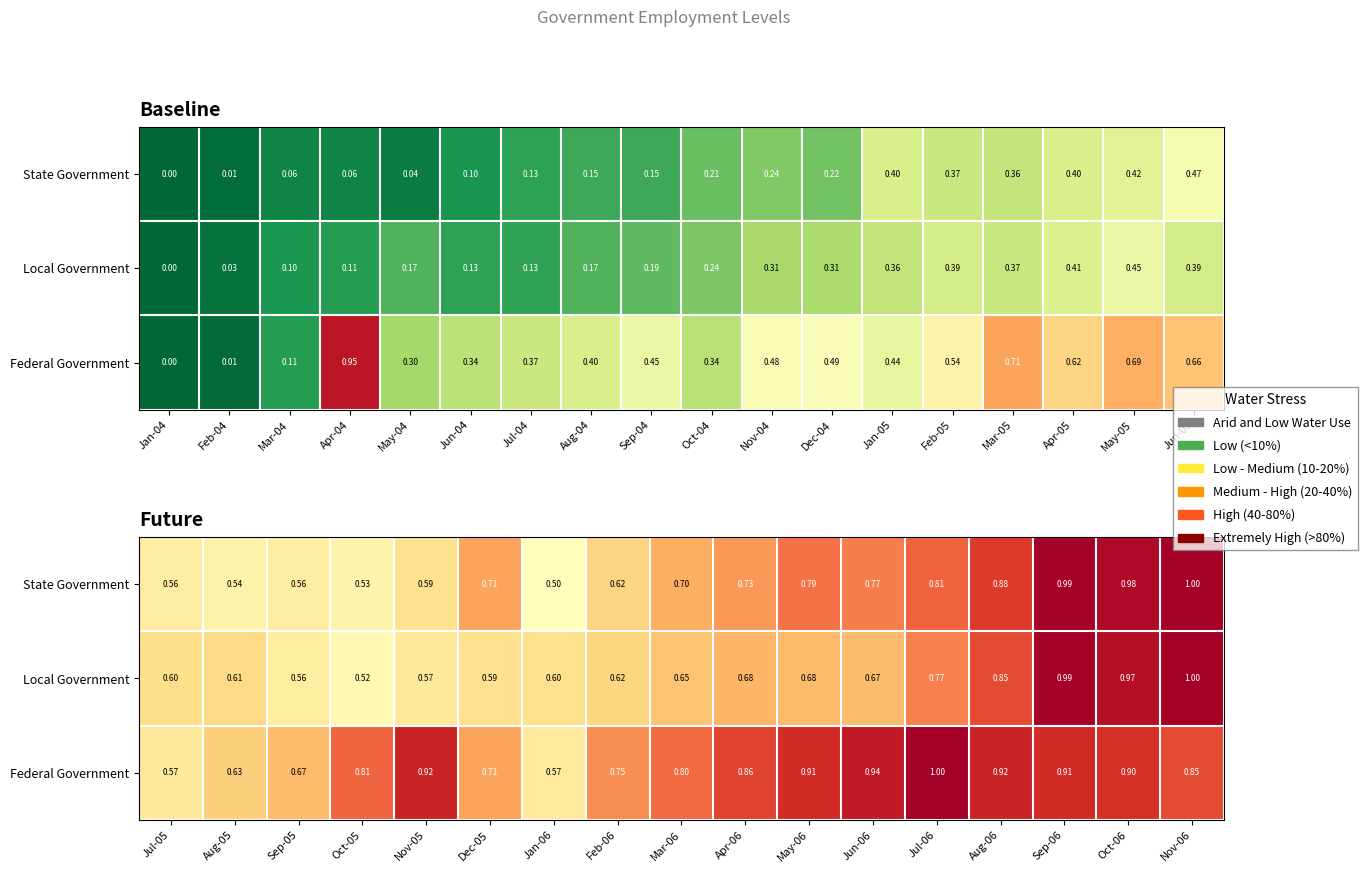

Rank the series by their maximum value, from lowest to highest.

Federal Government, State Government, Local Government